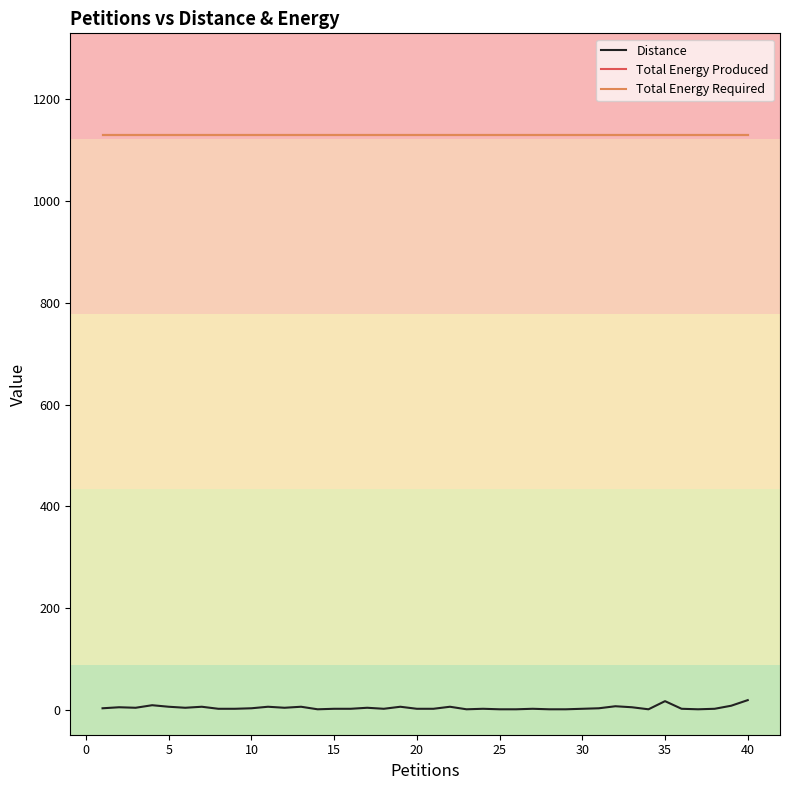

Is this an area chart (filled region under the line)?

No